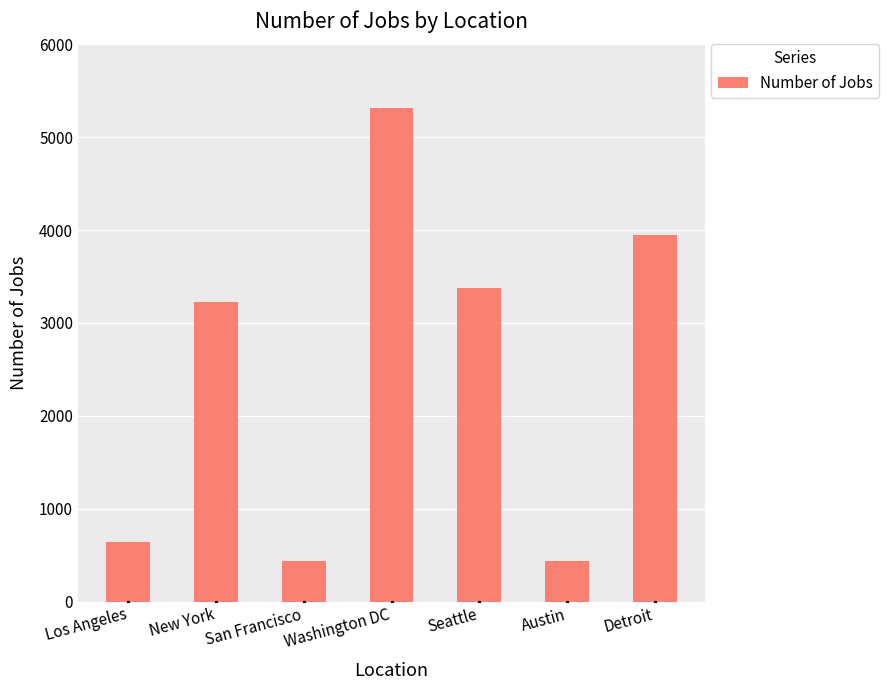

What value does the data have at Los Angeles?

640